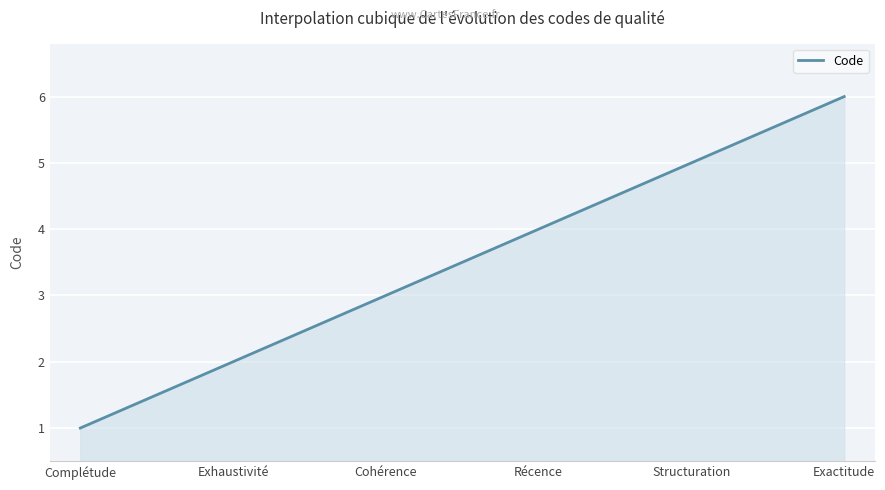

What is the difference between the maximum and minimum values?

5.0